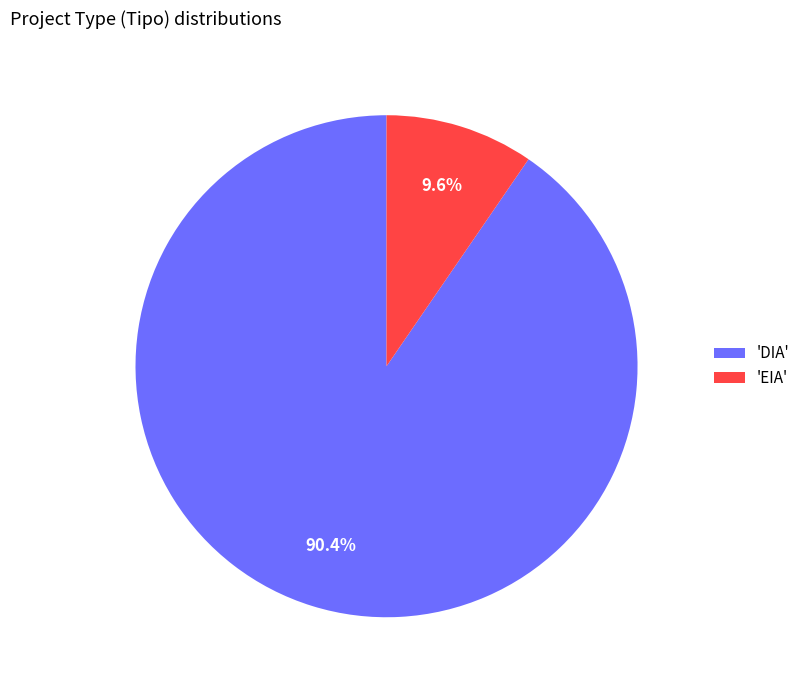

Rank the categories by value from lowest to highest.

'EIA', 'DIA'